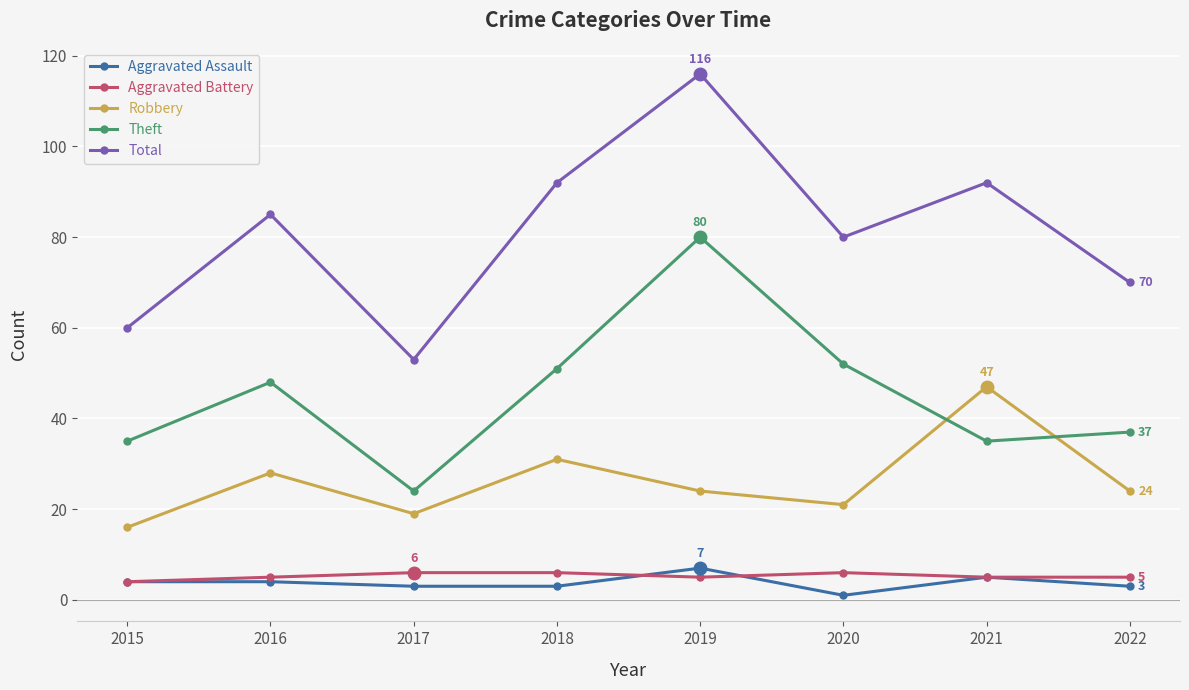

Count the number of categories in the chart.

8